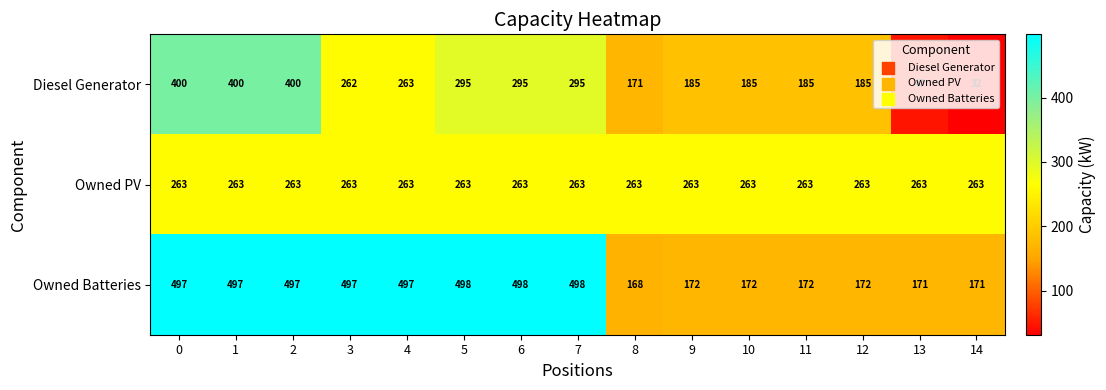

The Owned Batteries series shows 172 at 9. True or false?

True